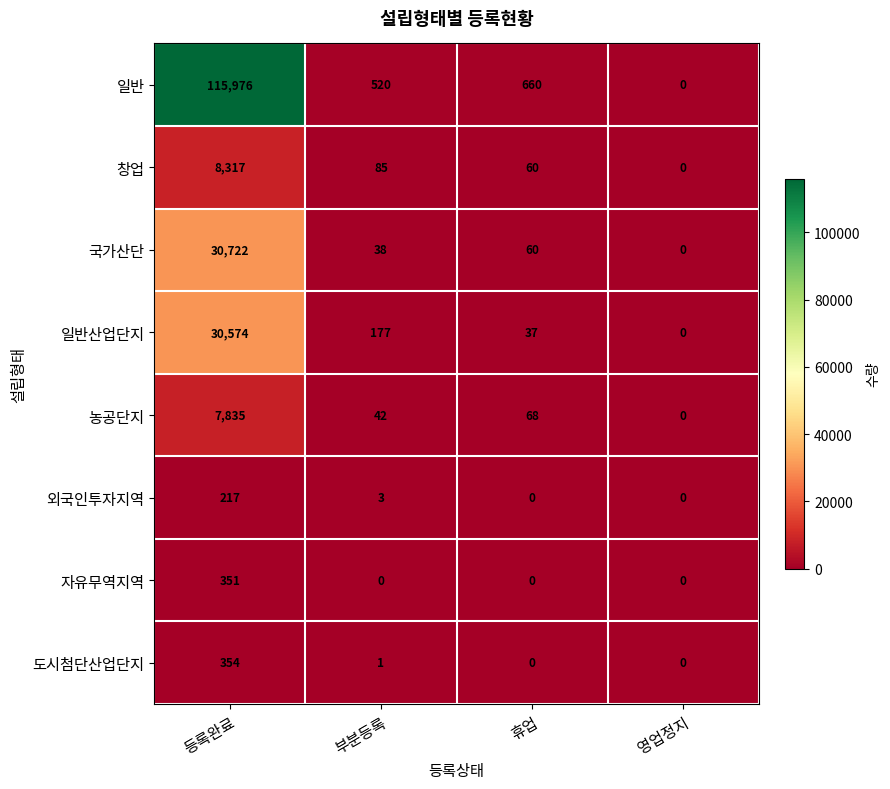

At which label is 일반산업단지 closest to 15287?

부분등록